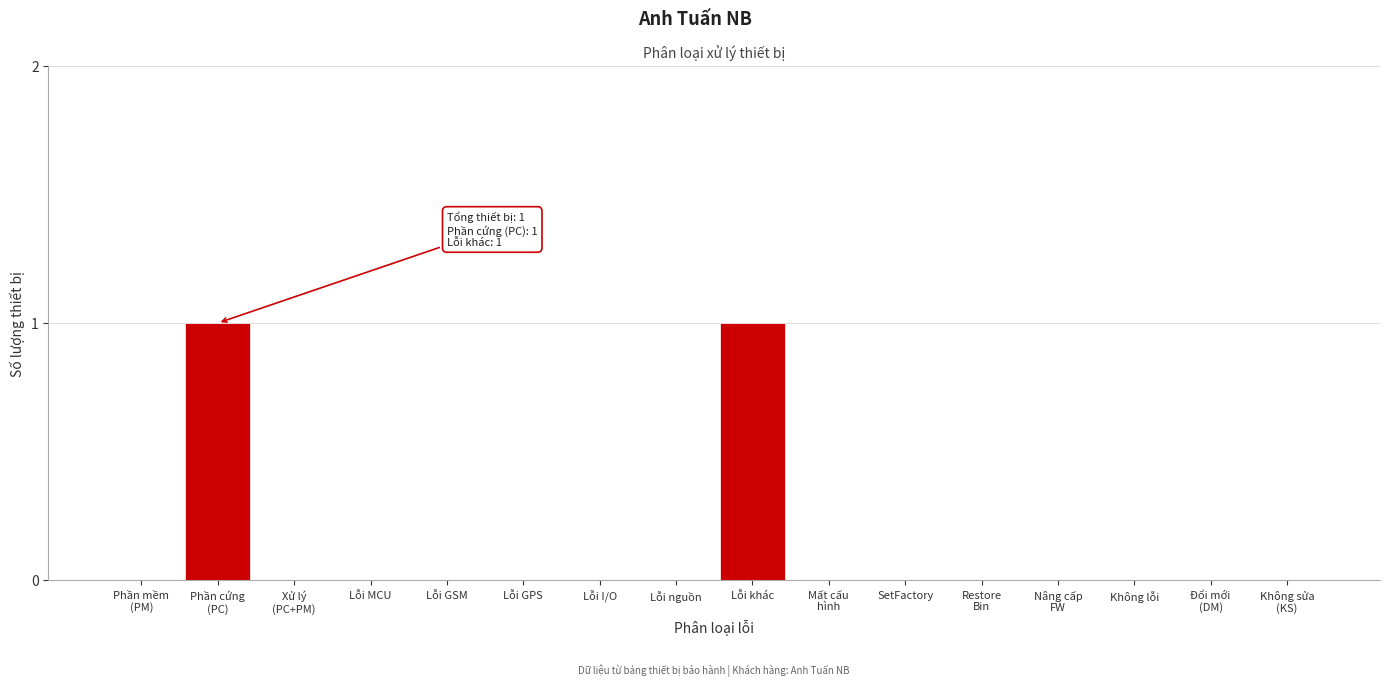

The value at Lỗi nguồn is -1. True or false?

False